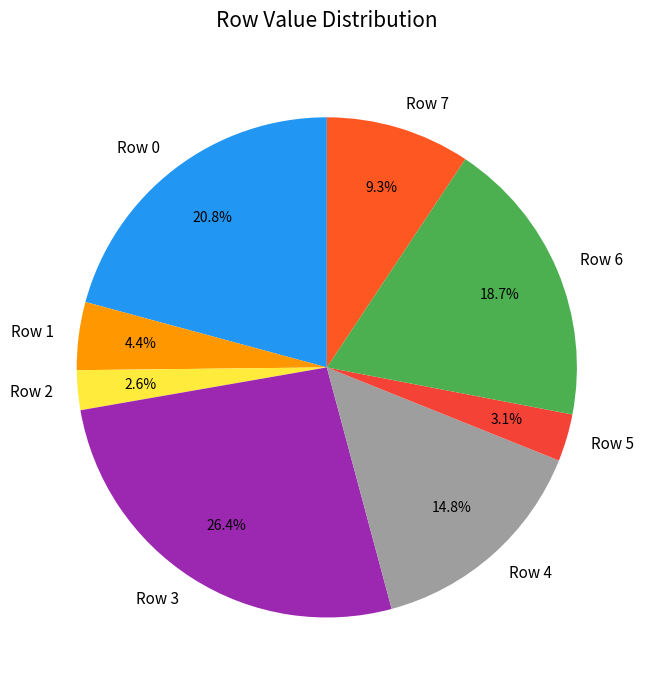

Which slice is the largest?

Row 3